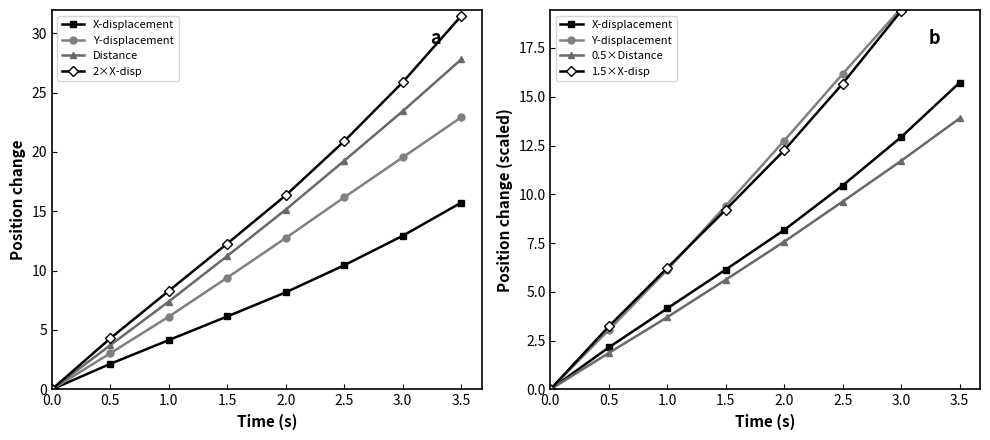

What is the greatest value displayed?

31.4